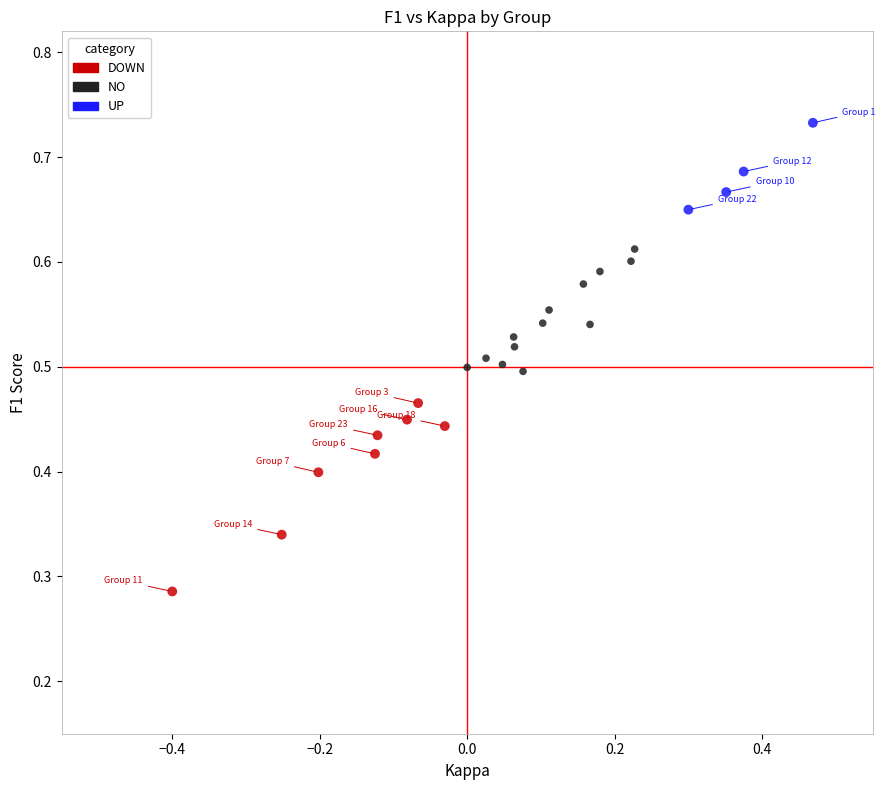

Which series reaches the minimum Y coordinate?

DOWN